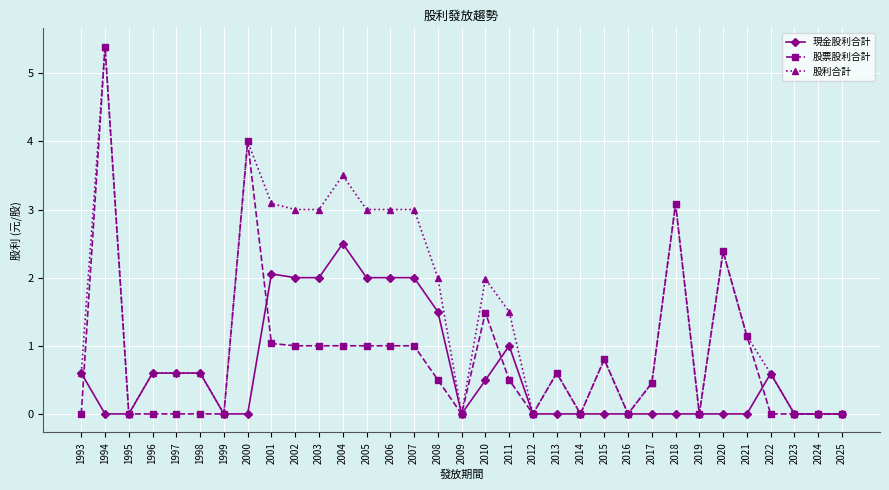

At which category does 股利合計 reach its first local peak?

1994